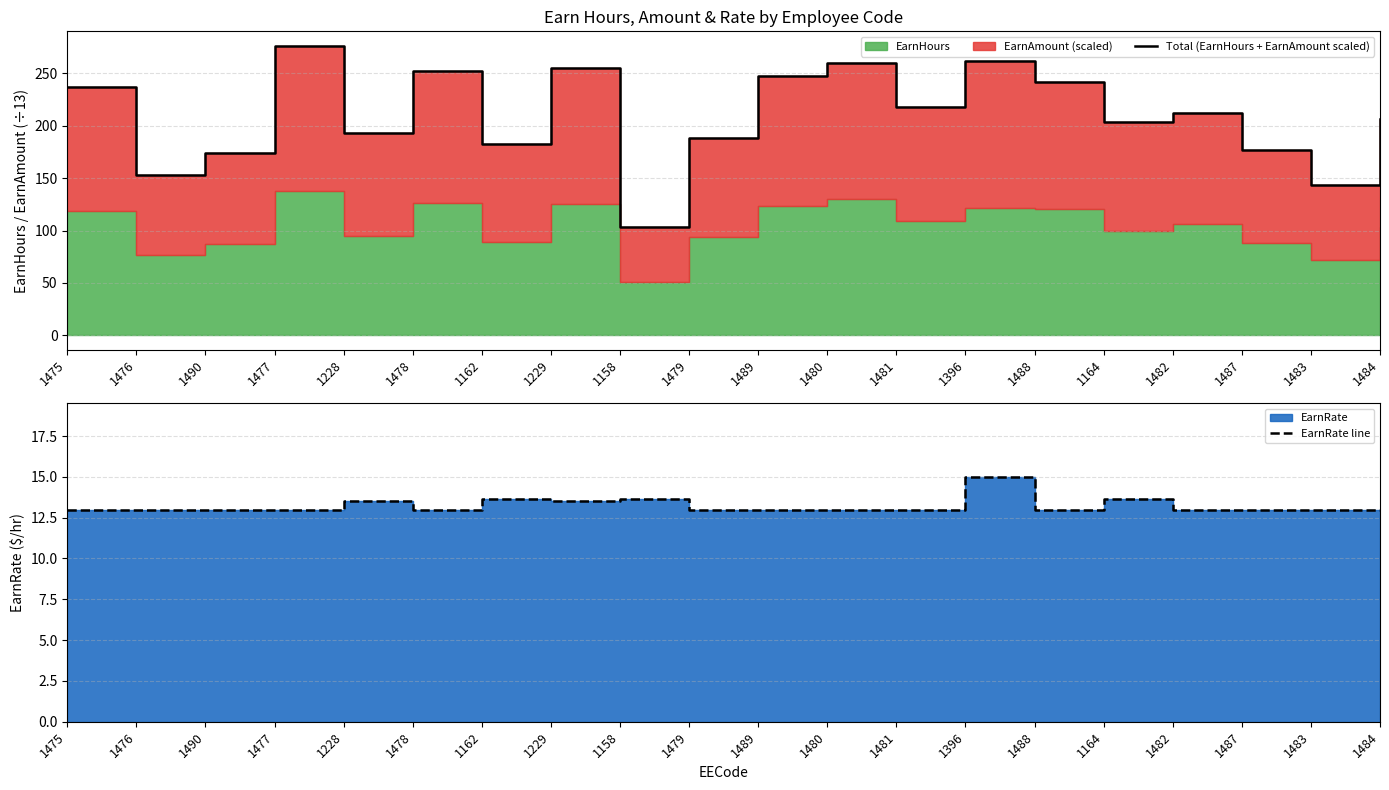

At how many categories does at least one series exceed 79?

20